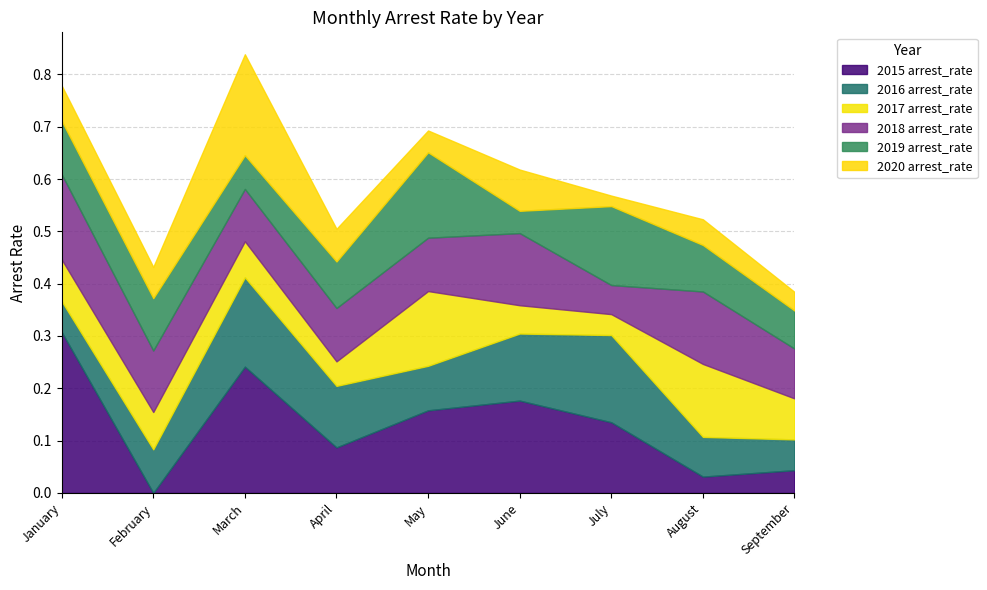

At February, list the series in order from smallest to largest.

2015 arrest_rate, 2020 arrest_rate, 2017 arrest_rate, 2016 arrest_rate, 2019 arrest_rate, 2018 arrest_rate